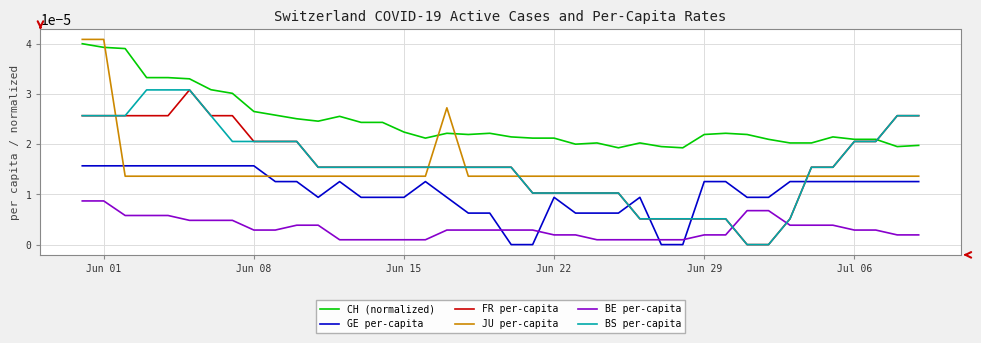

Which series ends up on top after the final intersection of FR per-capita and JU per-capita?

FR per-capita